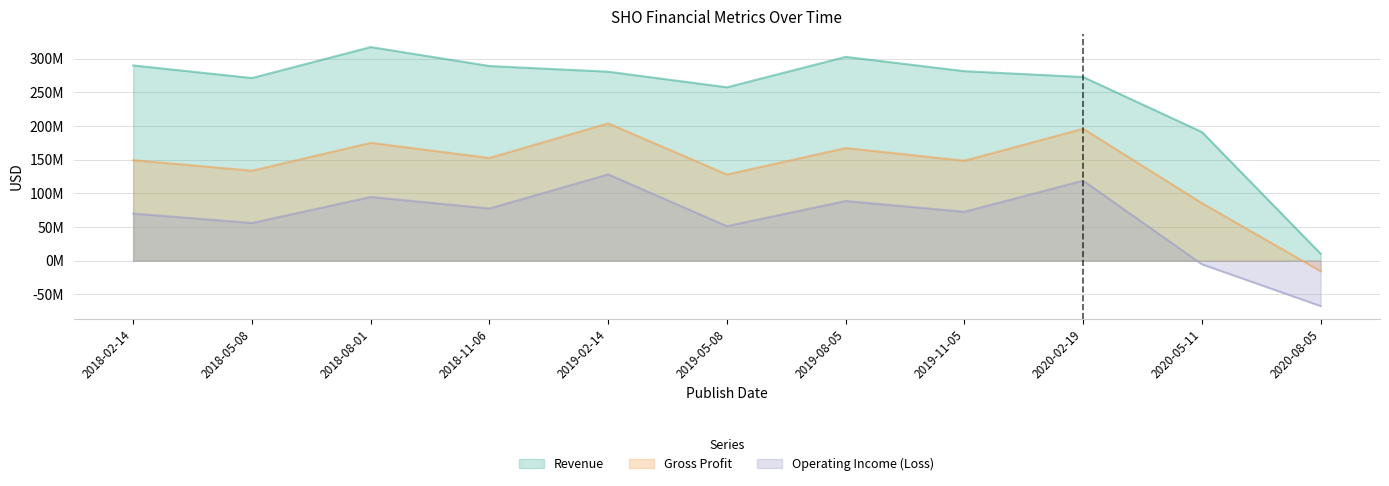

What is the label of the 9th point from the right?

2018-08-01